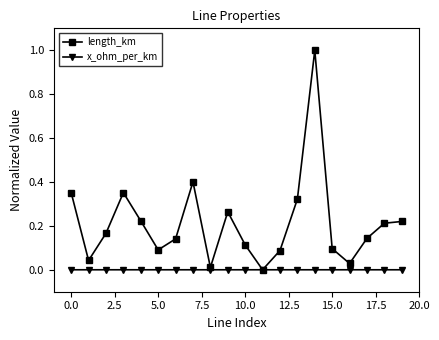

List the series in order of their peak value, highest first.

length_km, x_ohm_per_km